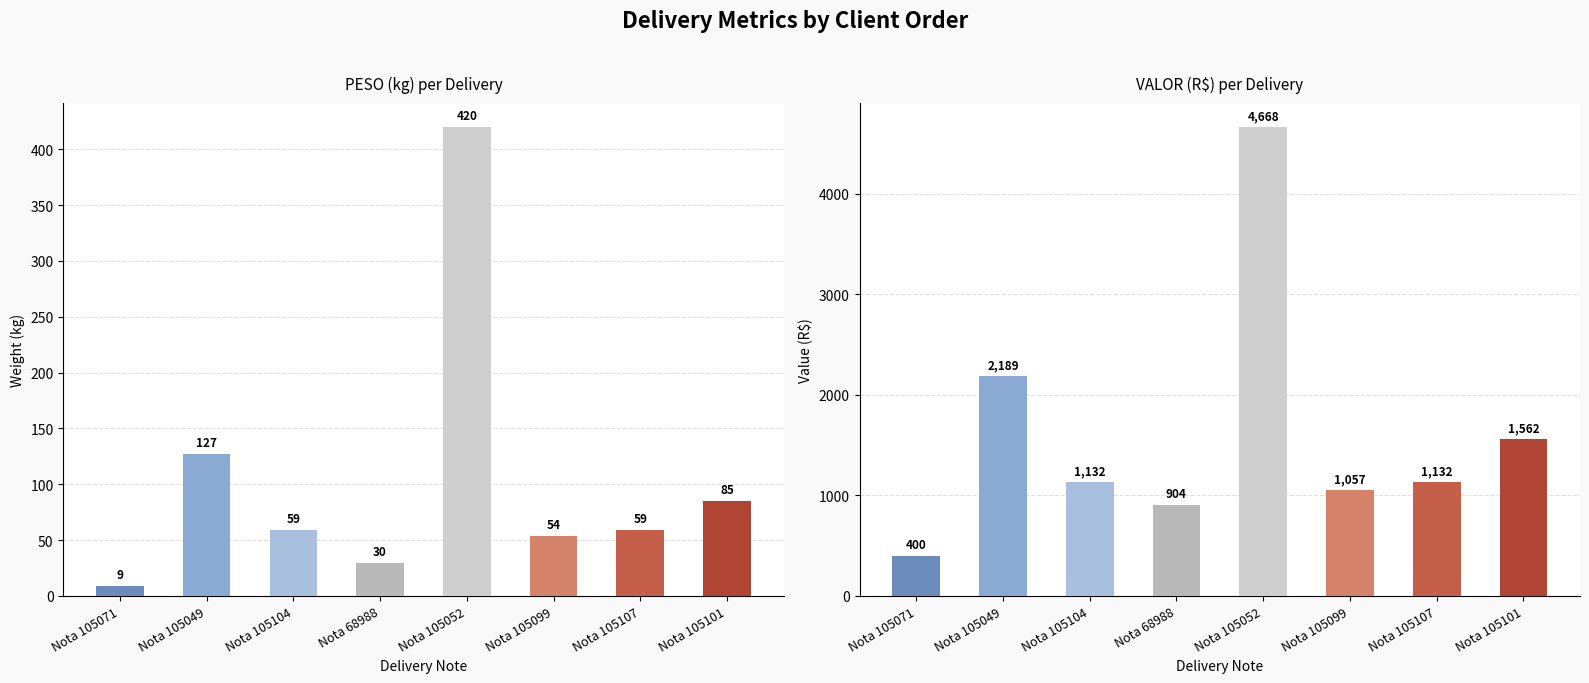

What is the average value of the PESO series?

105.6